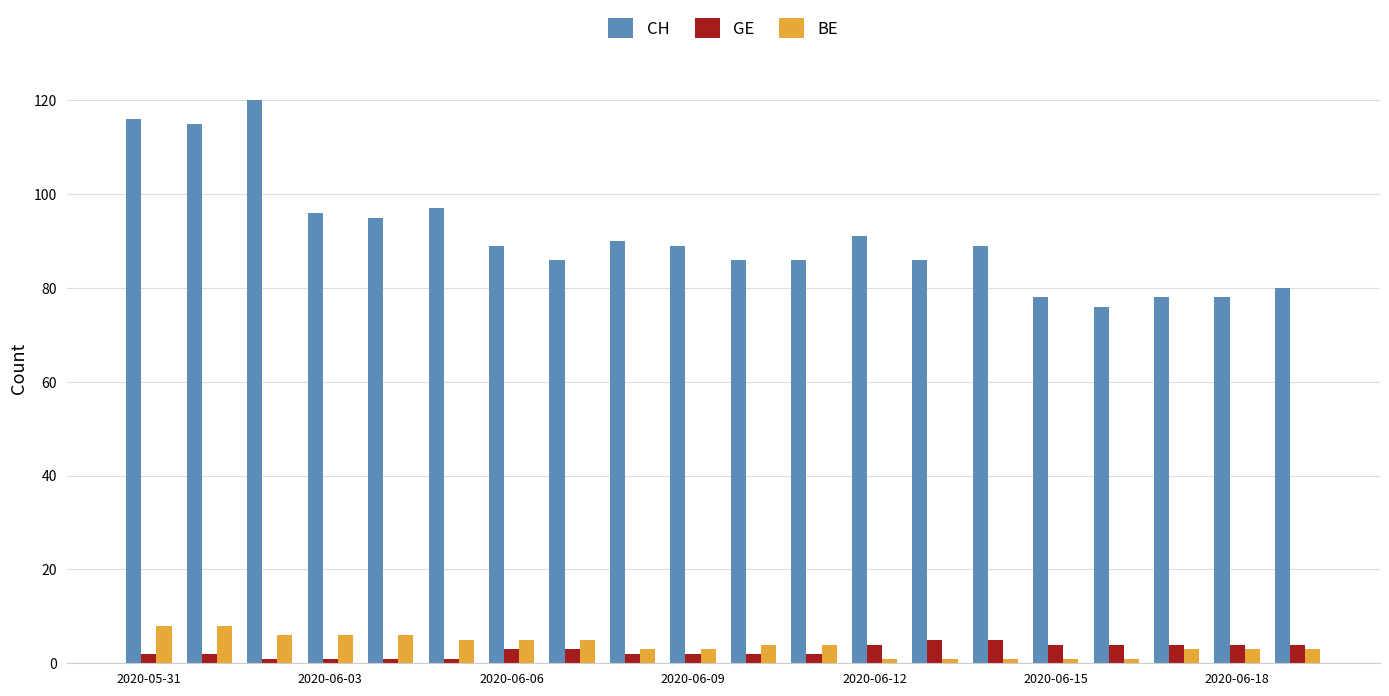

Reading left to right, list all the values displayed in this chart.

CH: 116	115	120	96	95	97	89	86	90	89	86	86	91	86	89	78	76	78	78	80
GE: 2	2	1	1	1	1	3	3	2	2	2	2	4	5	5	4	4	4	4	4
BE: 8	8	6	6	6	5	5	5	3	3	4	4	1	1	1	1	1	3	3	3